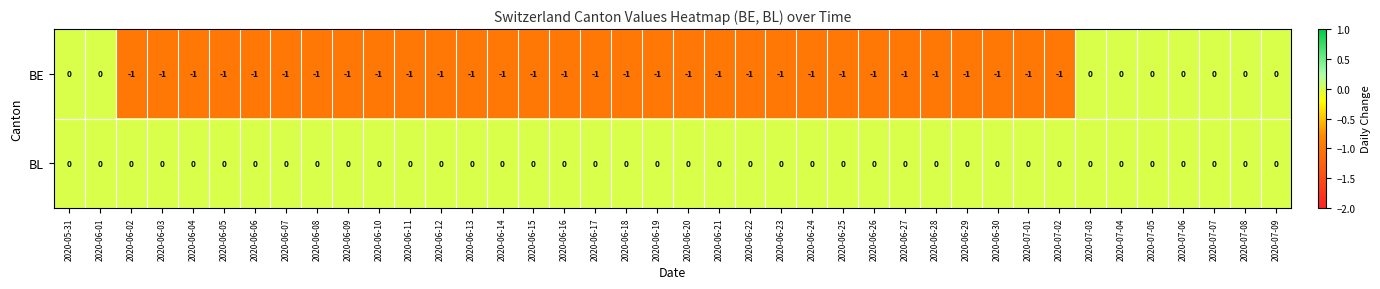

True or false: BE has a value of 0 at 2020-05-31.

True